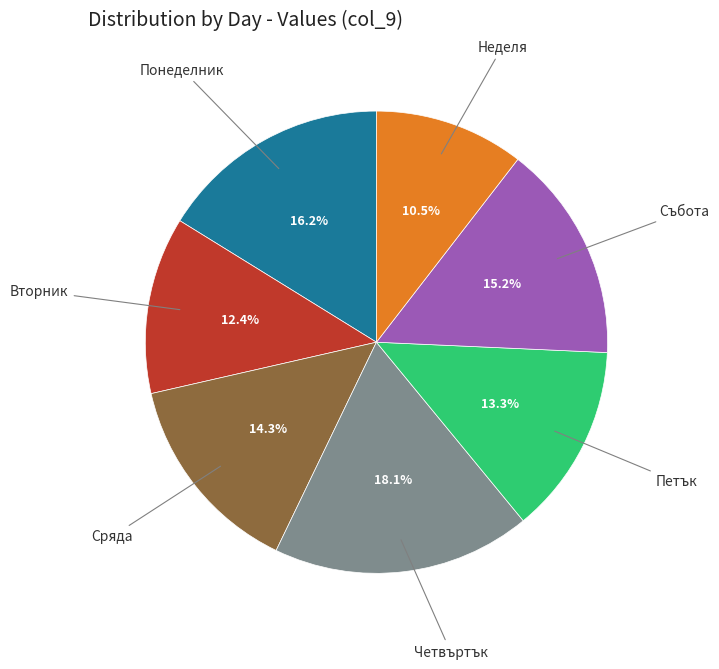

Which slice is the smallest?

Неделя